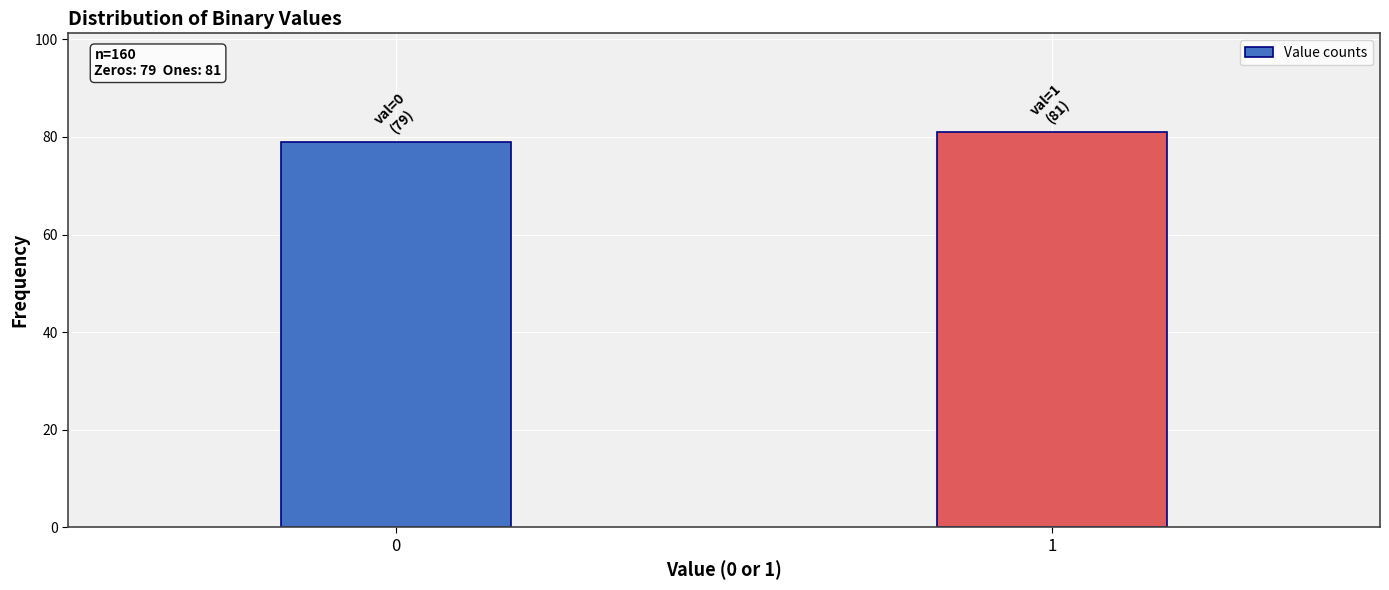

Reading left to right, what are all the values shown in this chart?

0=79	1=81